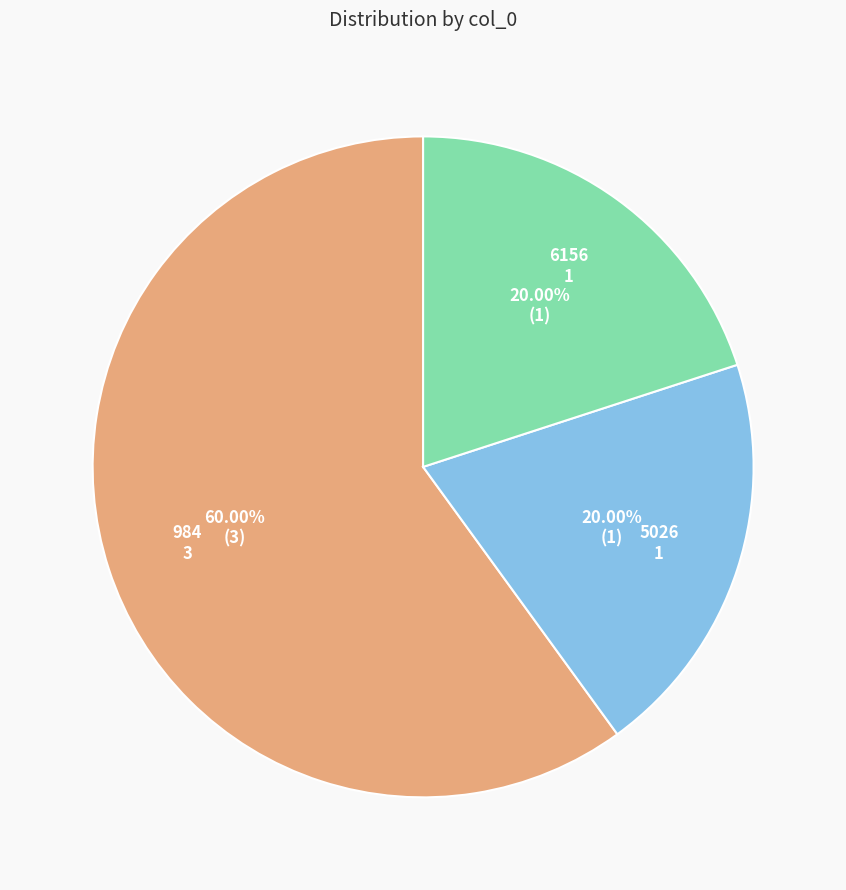

Which slice is the largest?

984